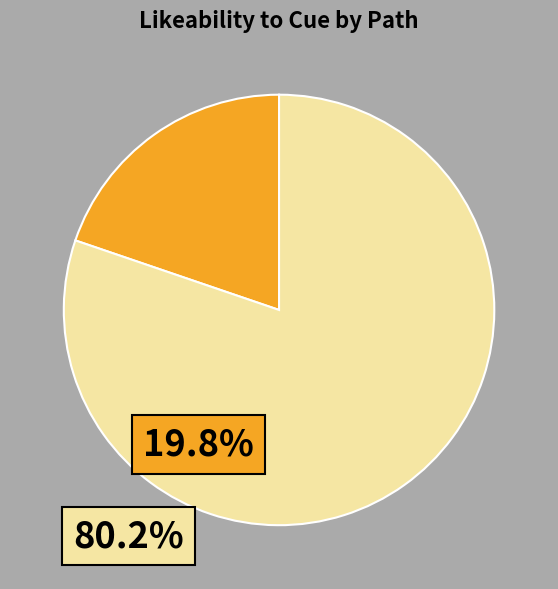

Is there any slice that represents more than half of the pie?

Yes